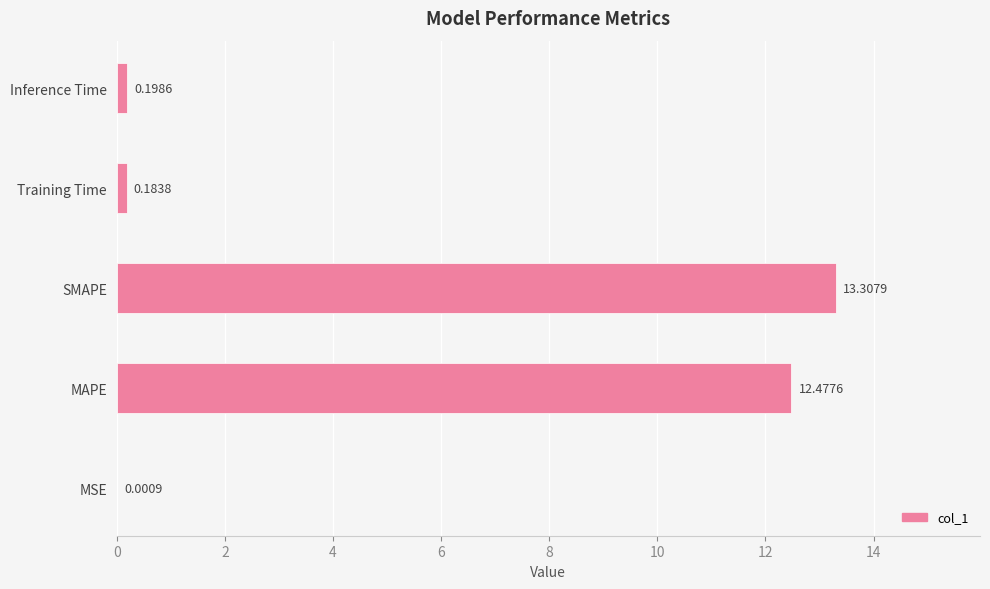

Which has a higher value, MAPE or SMAPE?

SMAPE